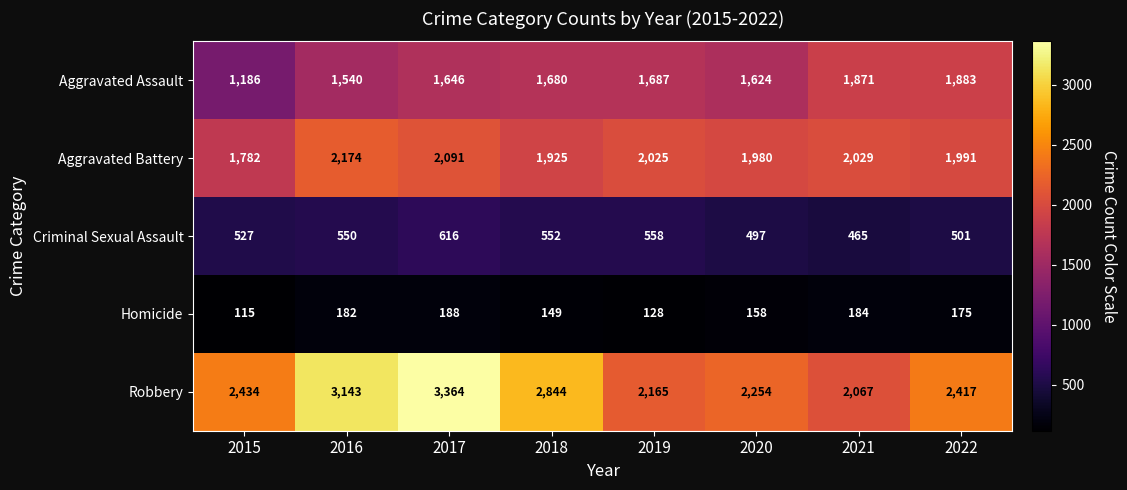

Rank the series at 2022 from highest to lowest value.

Robbery, Aggravated Battery, Aggravated Assault, Criminal Sexual Assault, Homicide